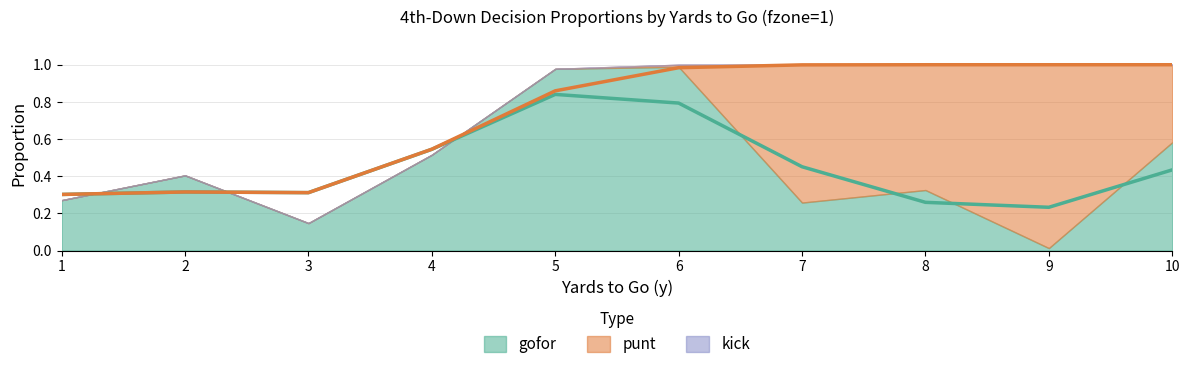

True or false: gofor has a value of 0.3 at 7.

True